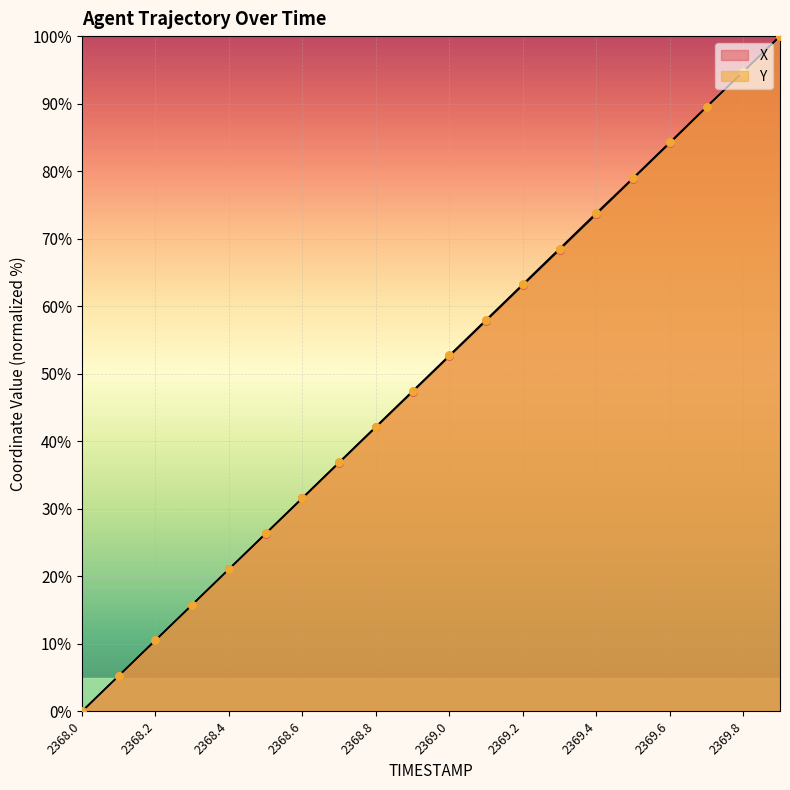

Which series reaches the maximum Y coordinate?

X